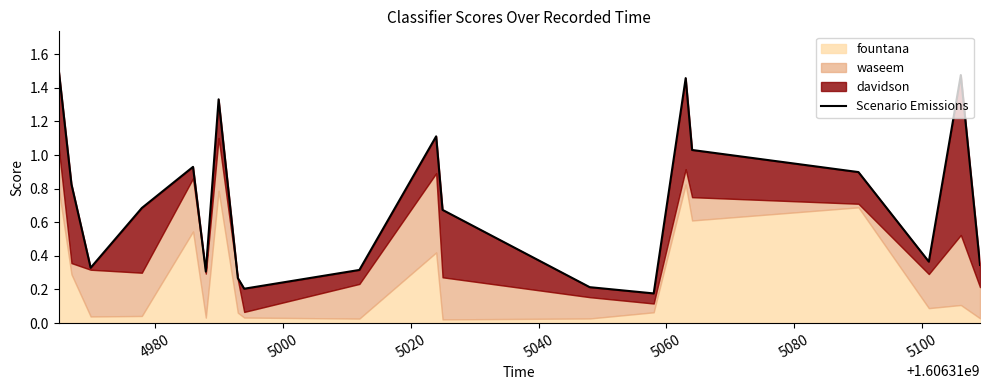

Does the chart display data point markers on the line(s)?

No